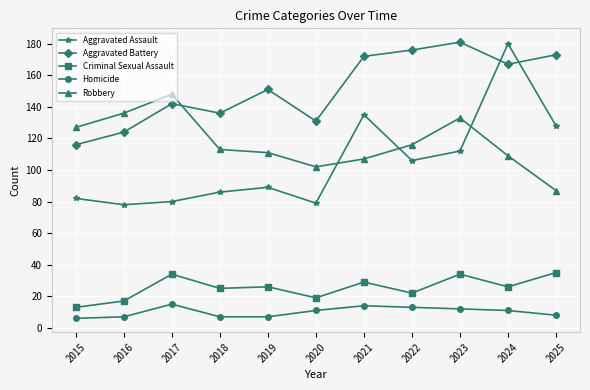

True or false: Aggravated Assault has a value of 69 at 2024.

False